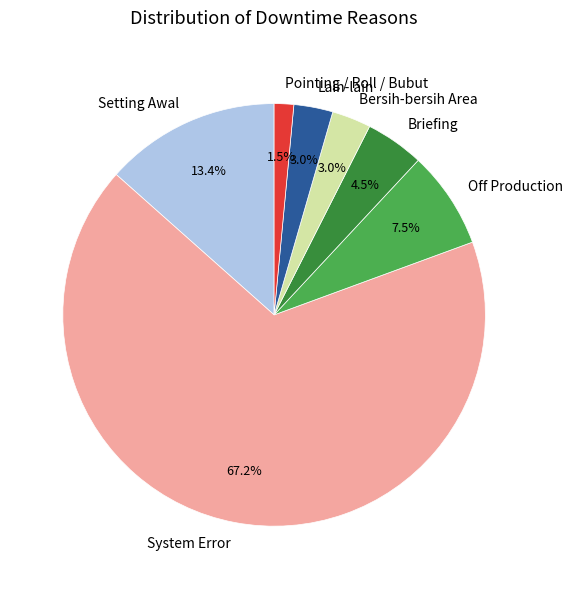

Is Setting Awal the majority of the pie?

No